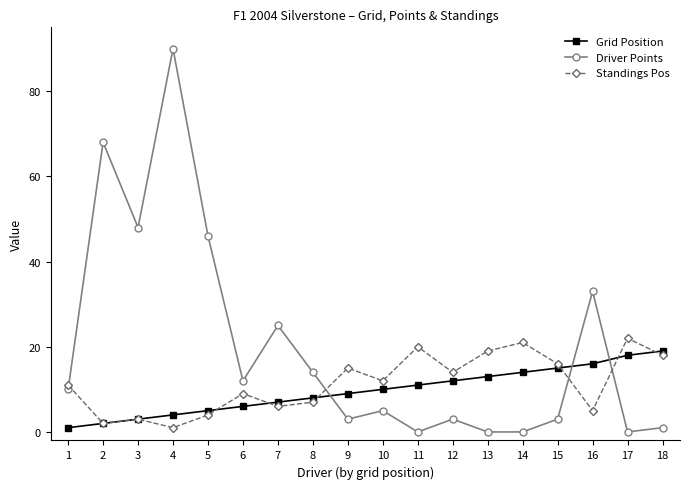

Which series has the largest total across all categories?

Driver Points